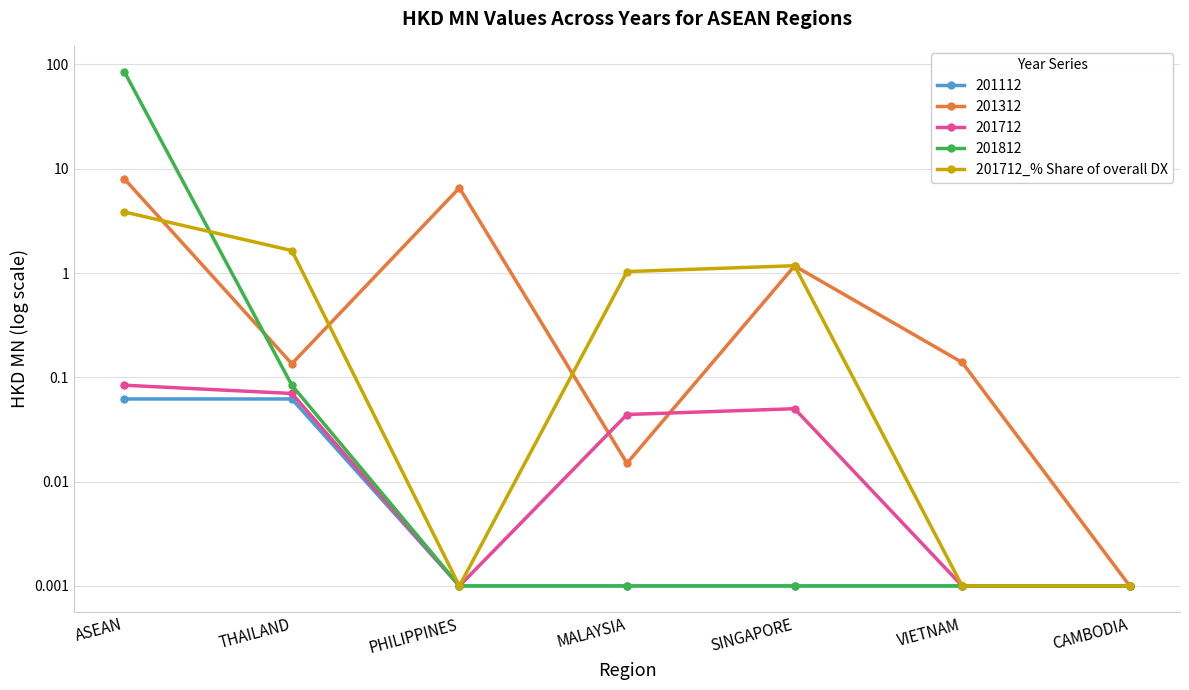

Reading left to right, list all the values displayed in this chart.

ASEAN=3.8	THAILAND=1.6	PHILIPPINES=0.0	MALAYSIA=1.0	SINGAPORE=1.2	VIETNAM=0.0	CAMBODIA=0.0